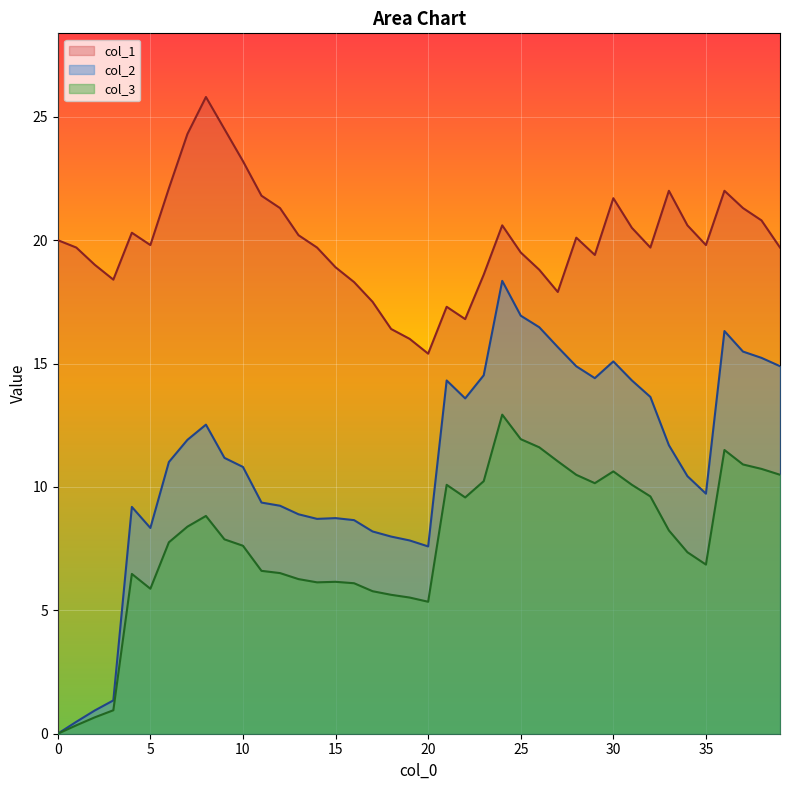

Is it true that col_1 equals 24.5 at 9?

True